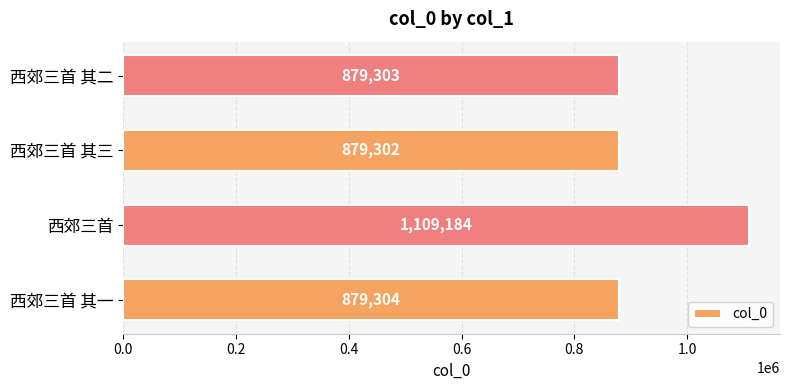

What is the average value?

936773